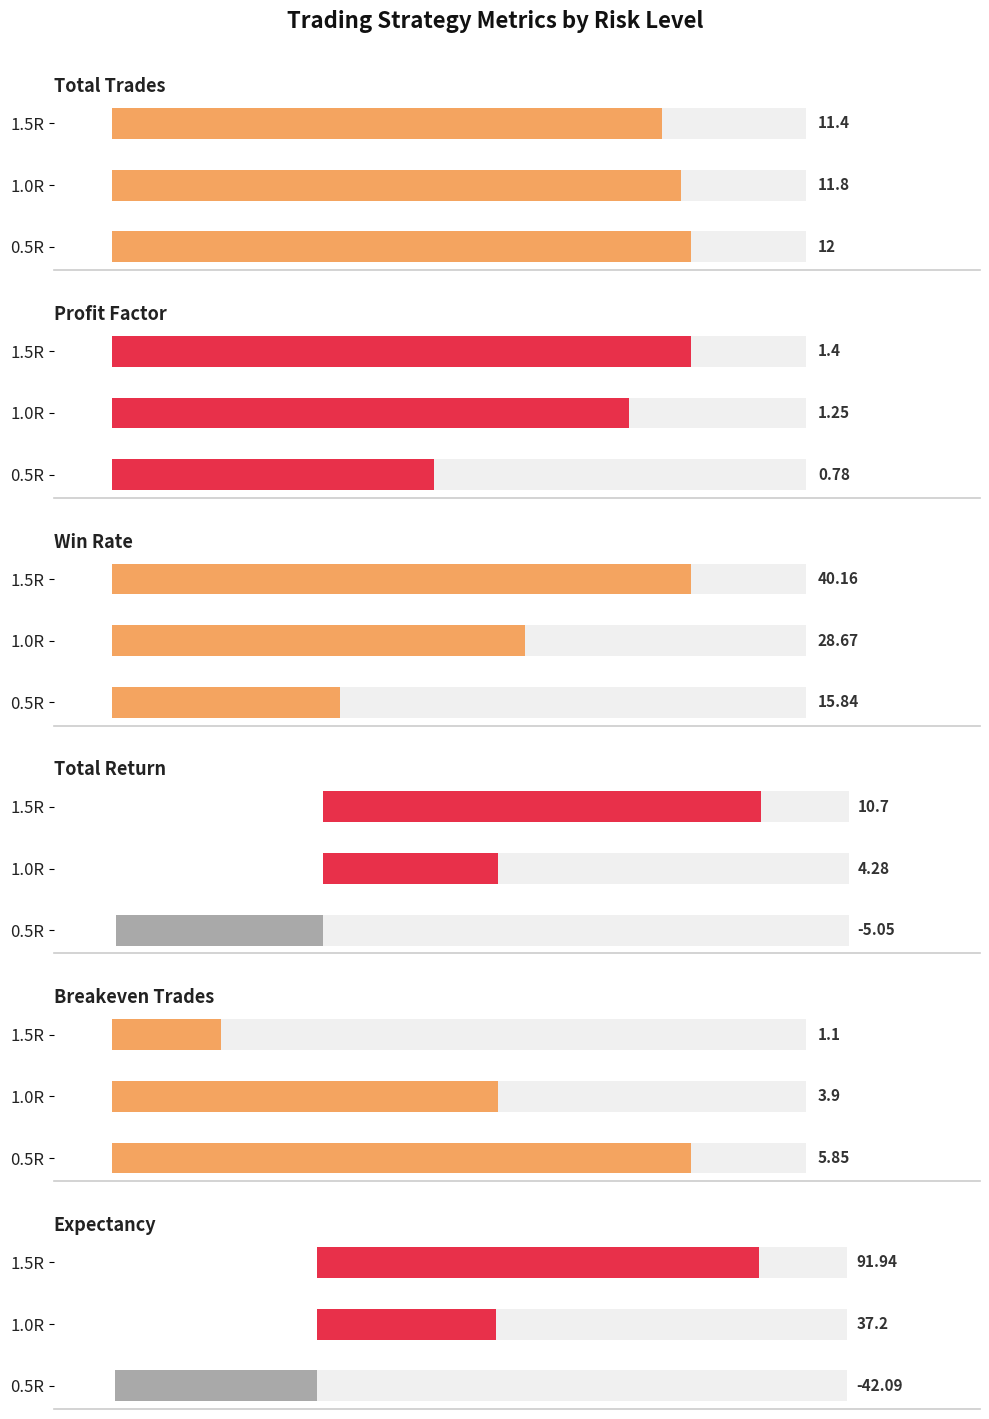

What position from the right is 1.0R?

2